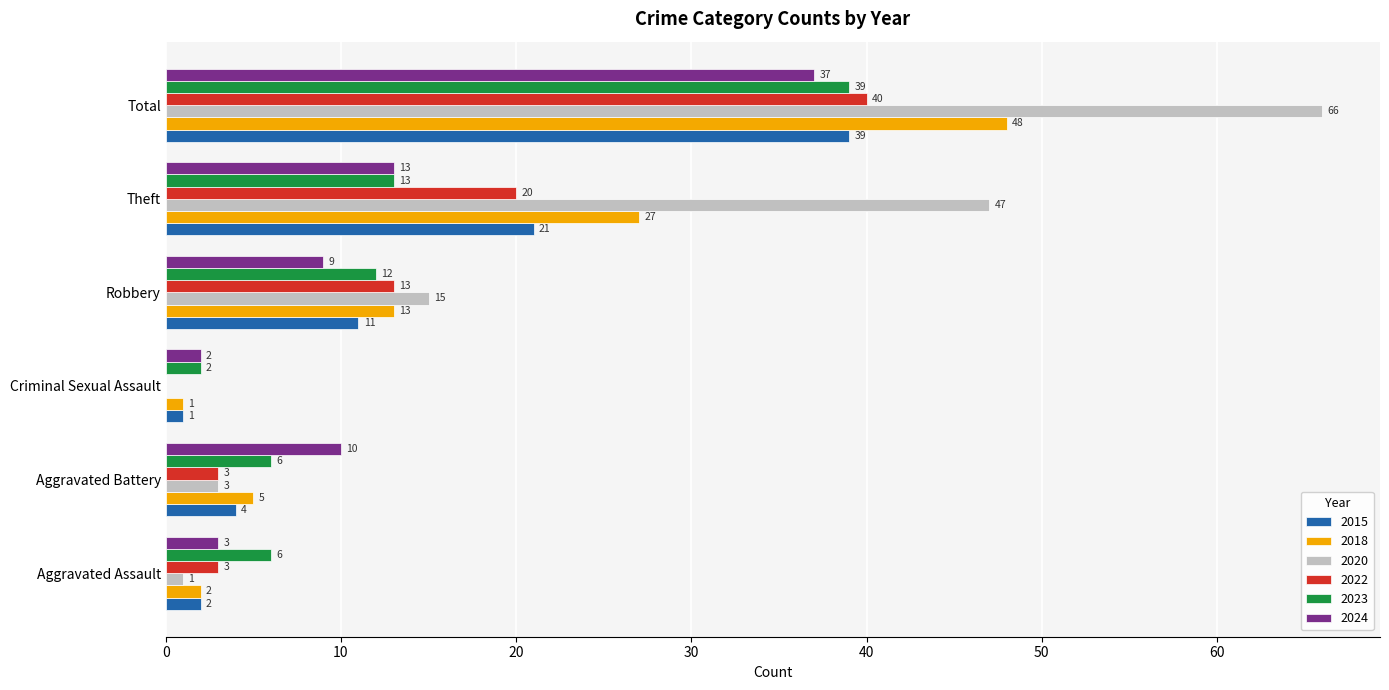

Which series has the largest total across all categories?

2020